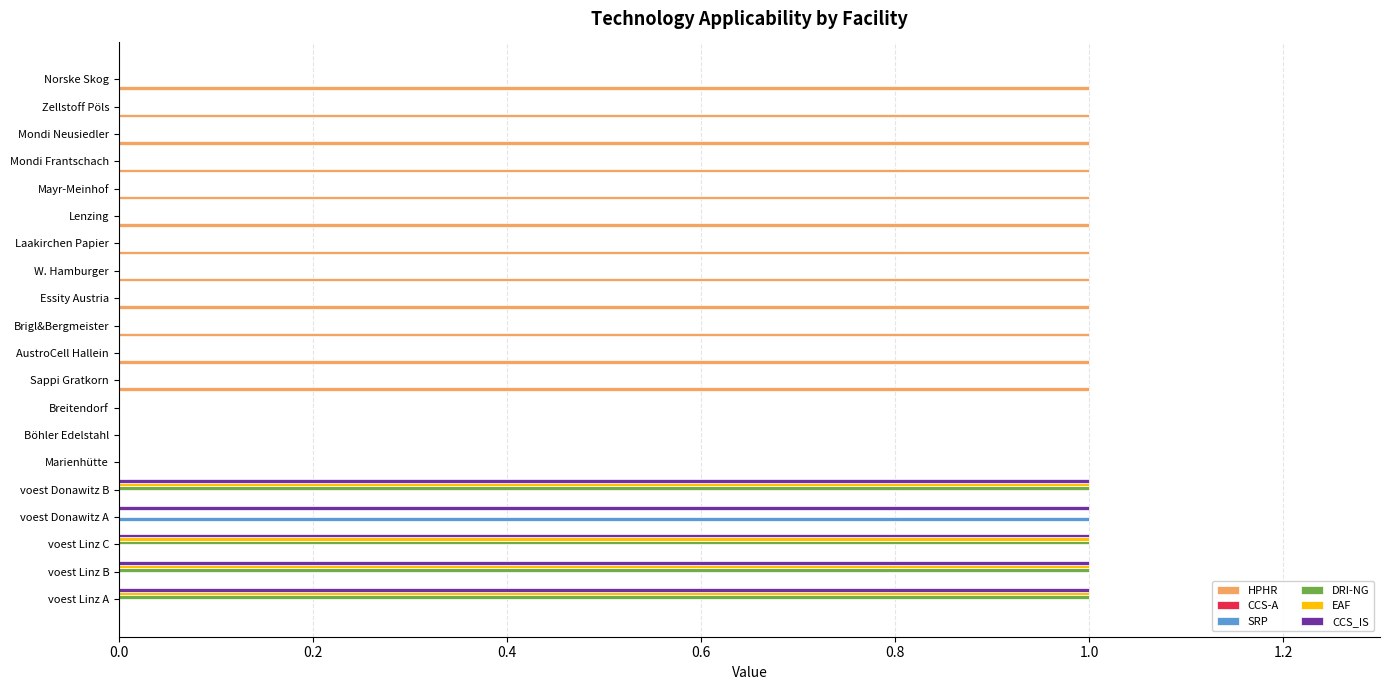

The value of CCS_IS at Mondi Neusiedler is -1. True or false?

False